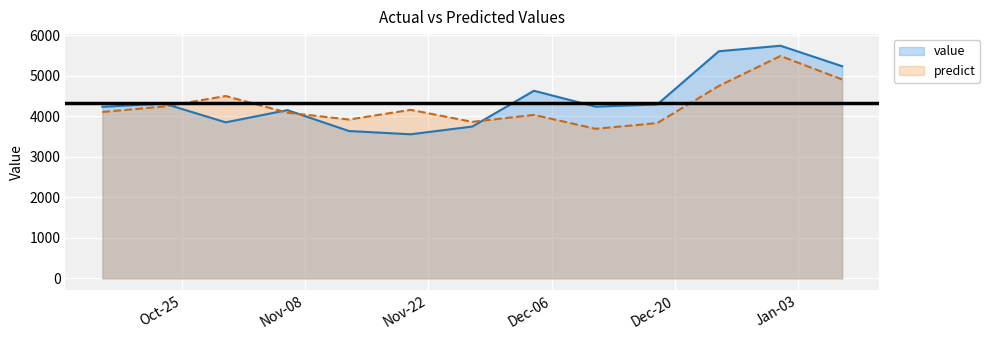

What is the label of the 12th point from the right?

2016-10-23